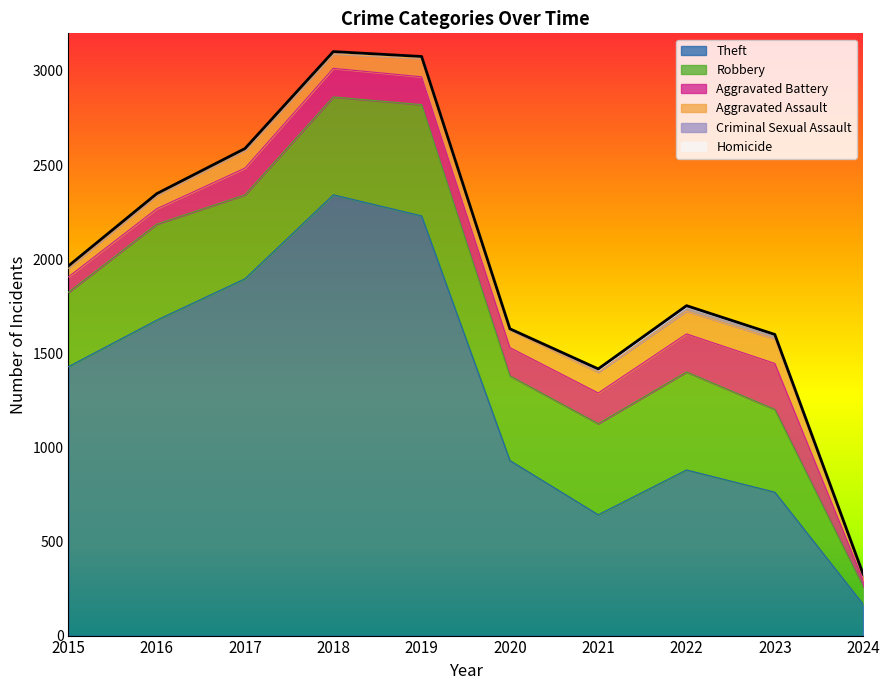

How many data points does each series have?

10